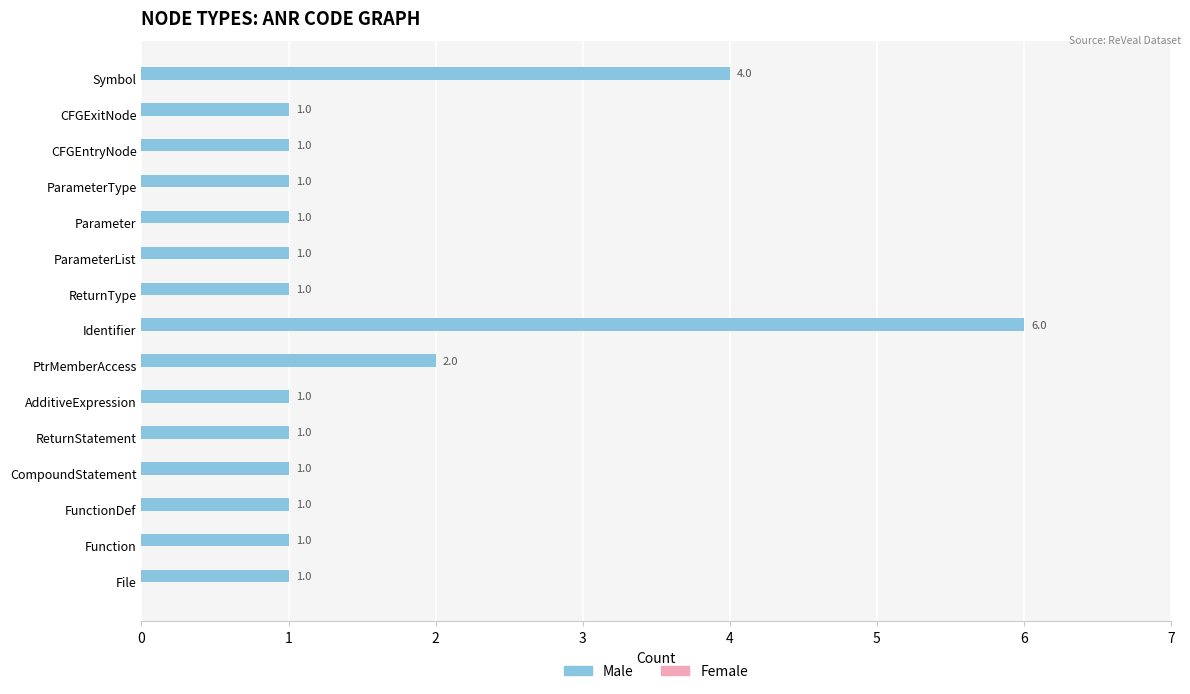

How many data points does each series have?

15